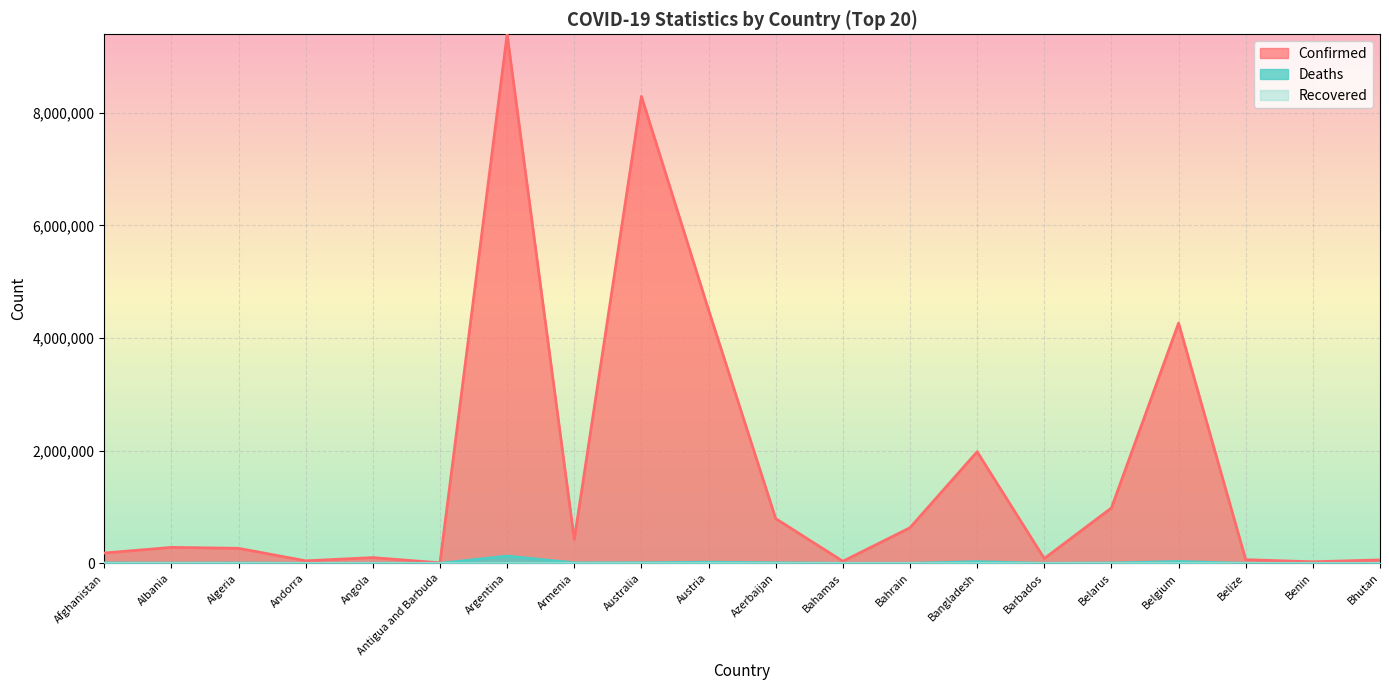

Which series has the widest spread of values?

Confirmed